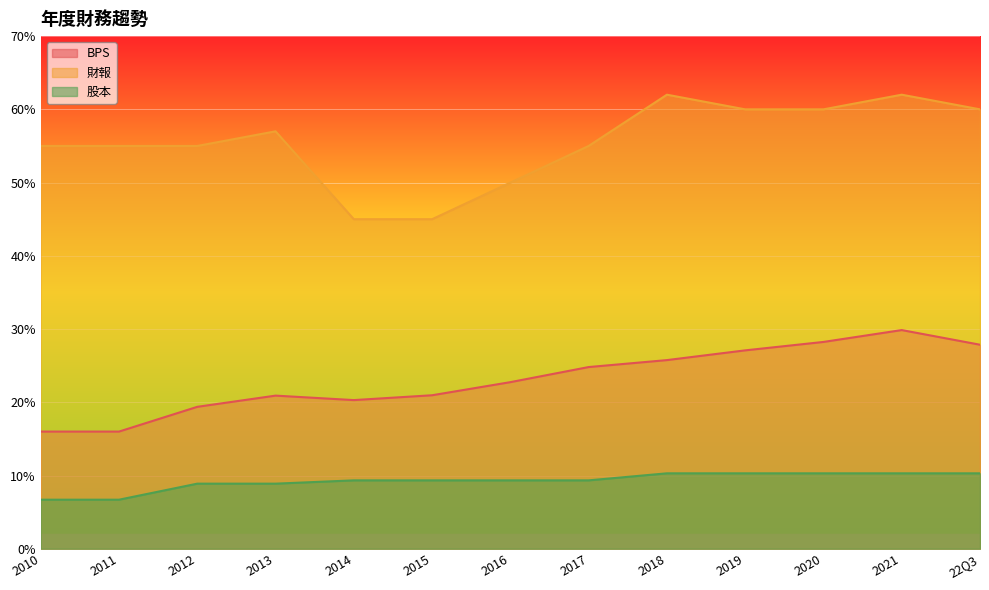

Between 2021 and 2015, which is larger?

2021